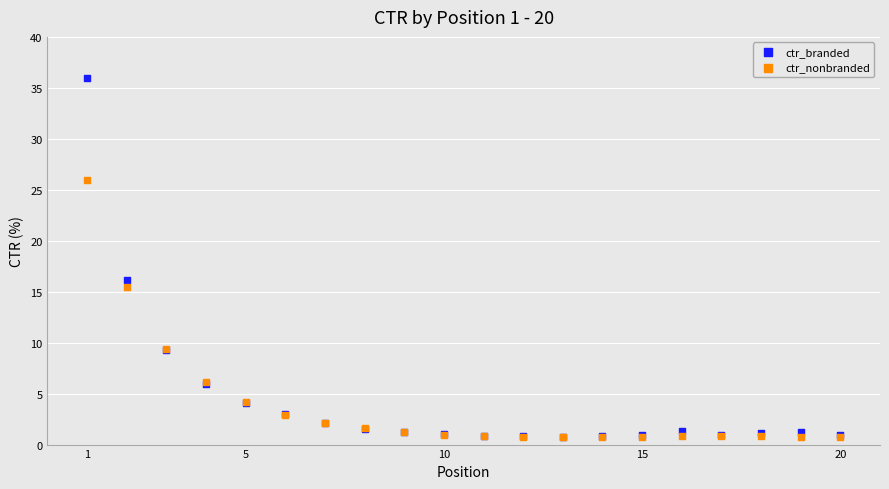

Across all series, what Y value is closest to 18?

16.1